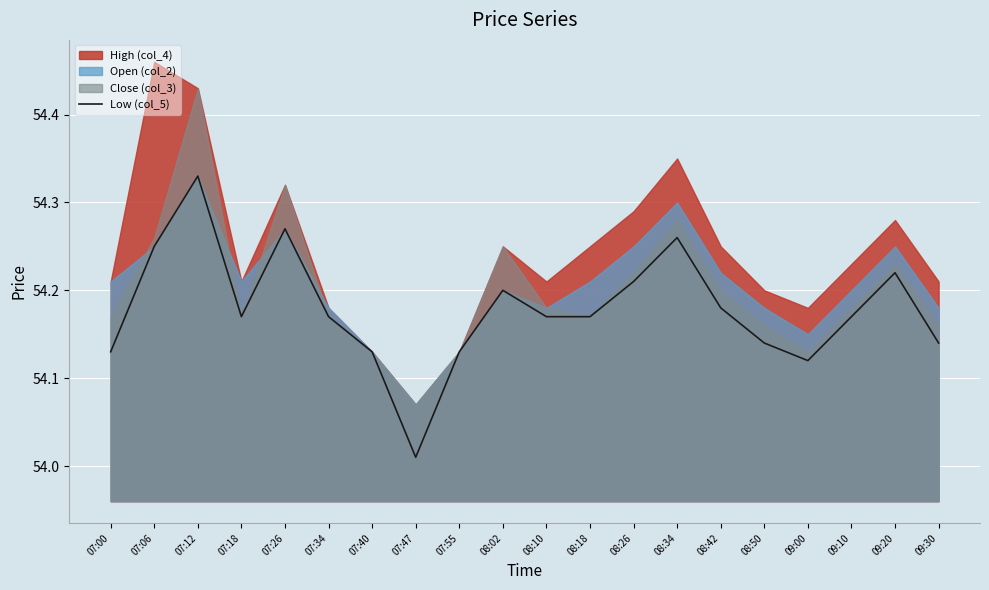

True or false: Low (col_5) has a value of 10.9 at 07:34.

False